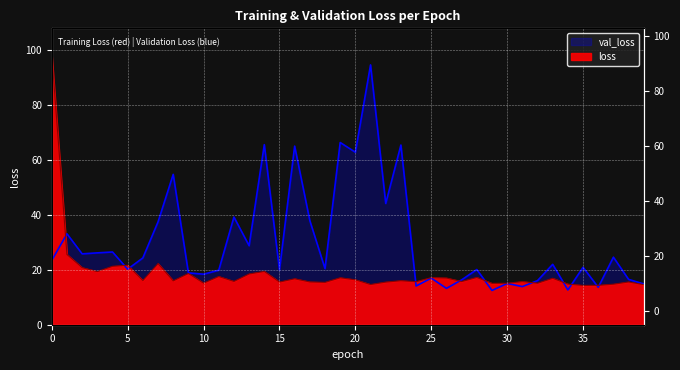

Reading right to left, list all the values displayed in this chart.

loss: 14.6	15.5	14.7	14.3	14.3	14.8	16.9	15.1	15.7	15.1	15.0	17.2	15.7	17.0	17.1	15.7	16.0	15.5	14.6	16.3	17.1	15.4	15.6	16.7	15.5	19.4	18.5	15.8	17.5	15.1	18.6	16.0	22.2	16.1	21.6	21.3	19.3	20.8	25.6	98.0
val_loss: 14.8	16.5	24.6	13.6	20.9	12.6	22.0	16.0	13.9	15.0	12.5	20.1	16.3	13.2	17.0	14.1	65.4	44.1	94.5	62.7	66.3	20.4	37.9	65.0	19.9	65.5	28.7	39.2	19.8	18.4	18.9	54.7	37.4	24.3	20.2	26.5	26.1	25.8	33.1	23.4